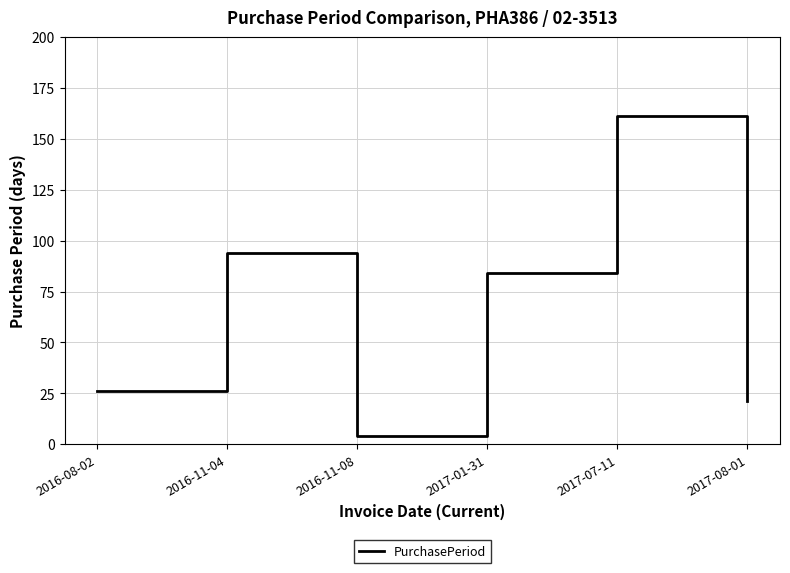

At which category does the data reach its first local valley?

2016-11-08